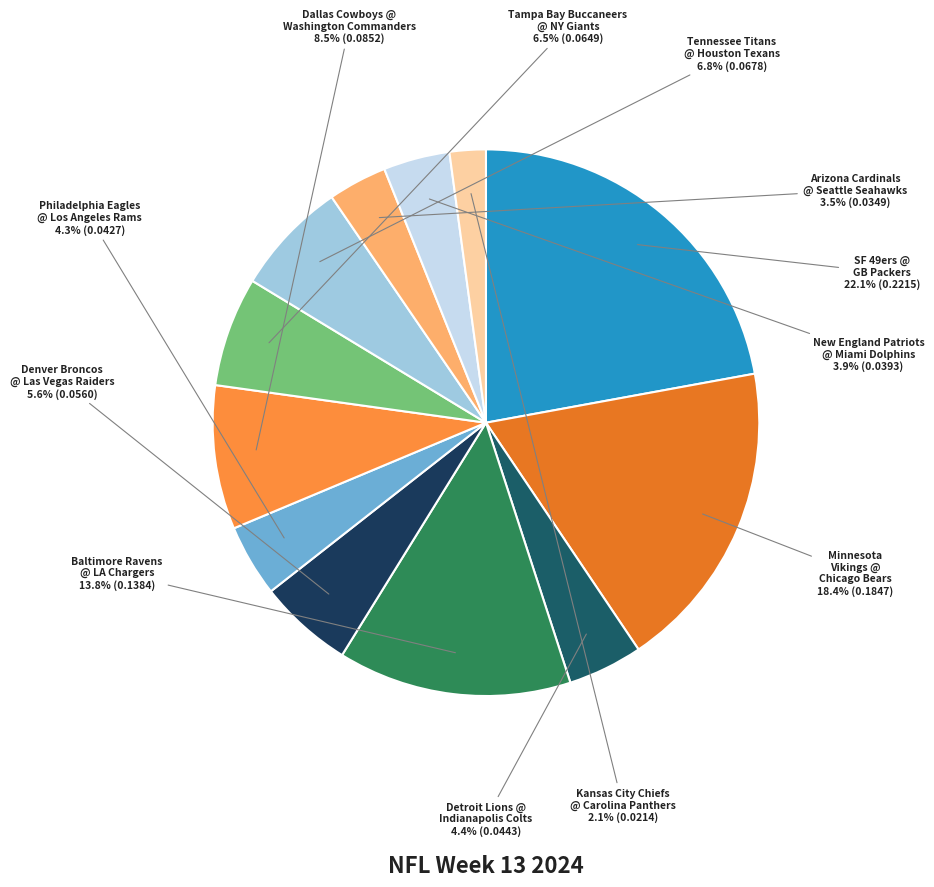

Is there any slice that represents more than half of the pie?

No